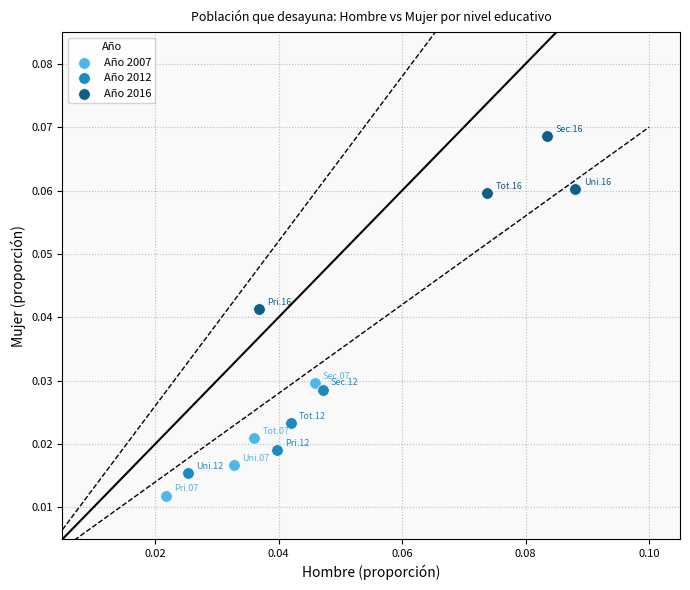

Which series reaches the minimum Y coordinate?

Año 2007